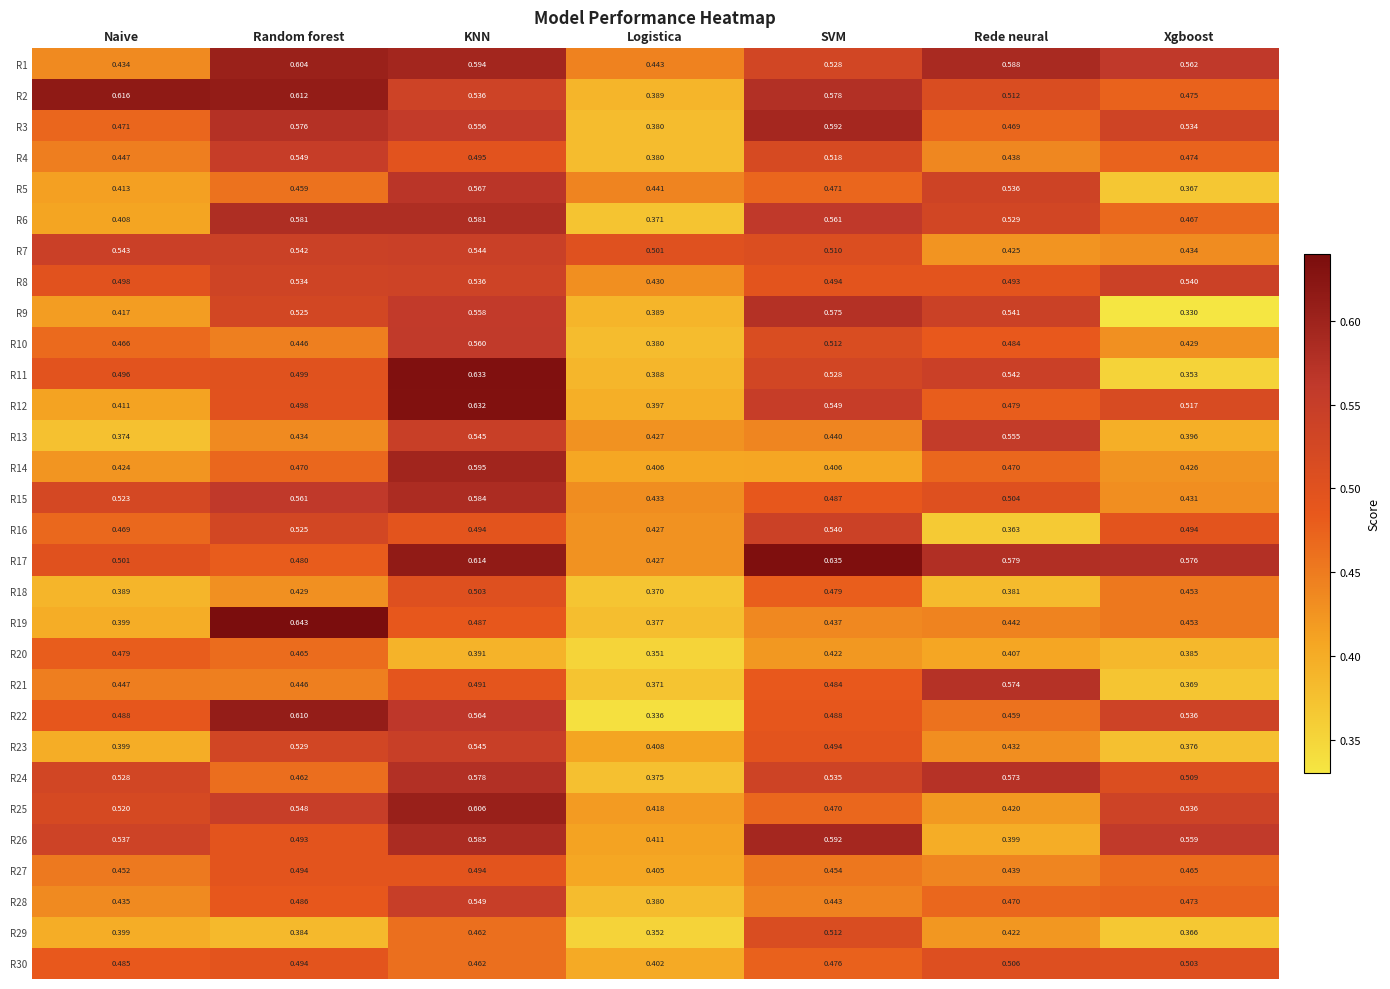

At which category does the chart reach its peak across all series?

Random forest